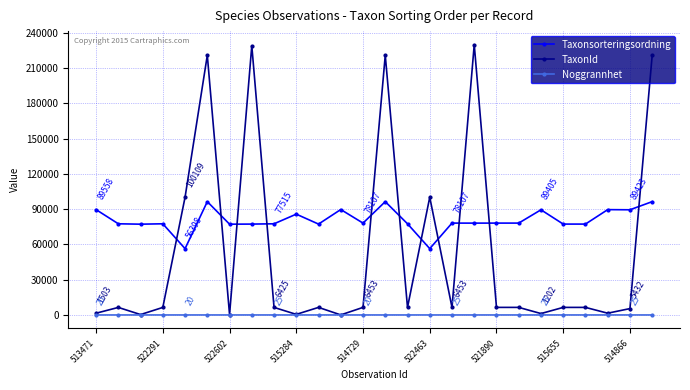

What is the value of the Taxonsorteringsordning point at the 22nd from the left?

77267